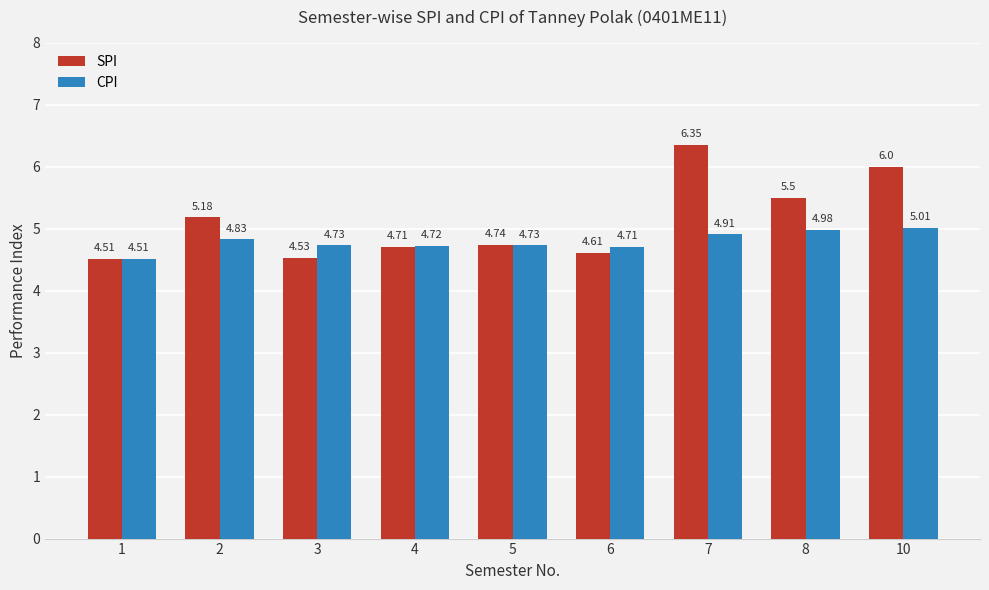

At which label does CPI reach its minimum?

1